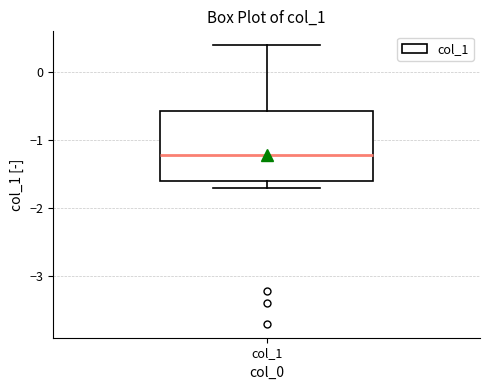

Read this box plot against the y-axis: the position of the median line, the range covered by the box, and the ends of both whiskers. The values are not printed on the chart, so give them approximately, as read against the axis.

median -1.2, box -1.6 to -0.6, whiskers -1.7 to 0.4